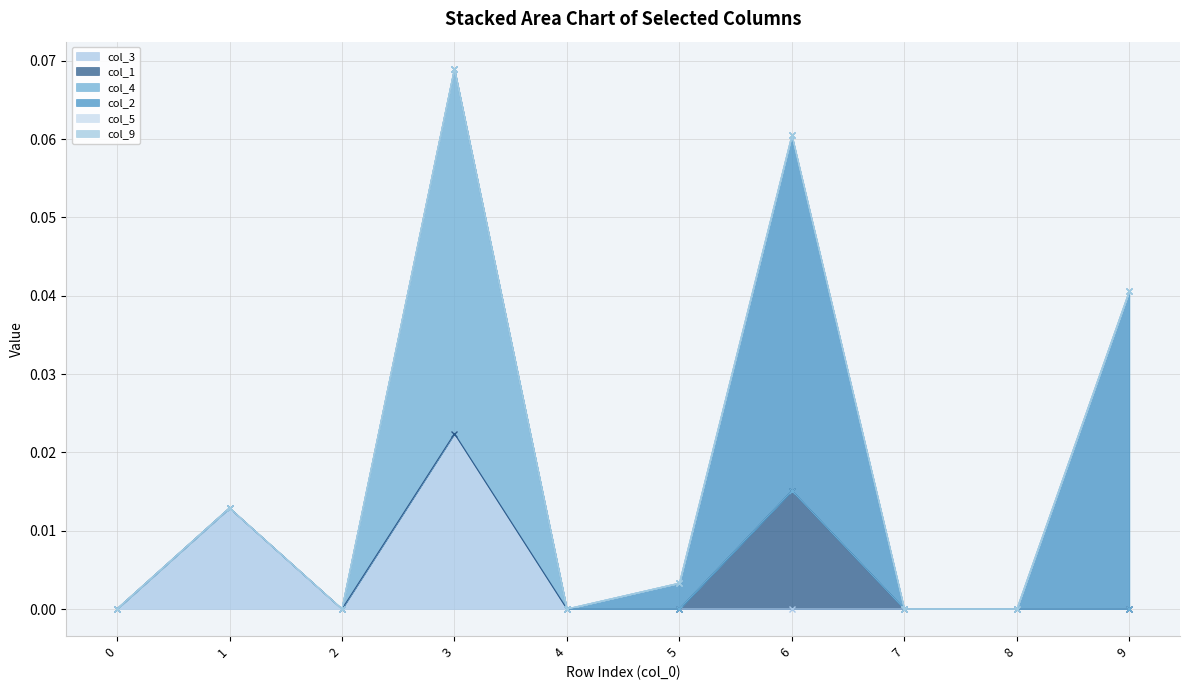

True or false: col_9 and col_3 intersect in this chart.

False